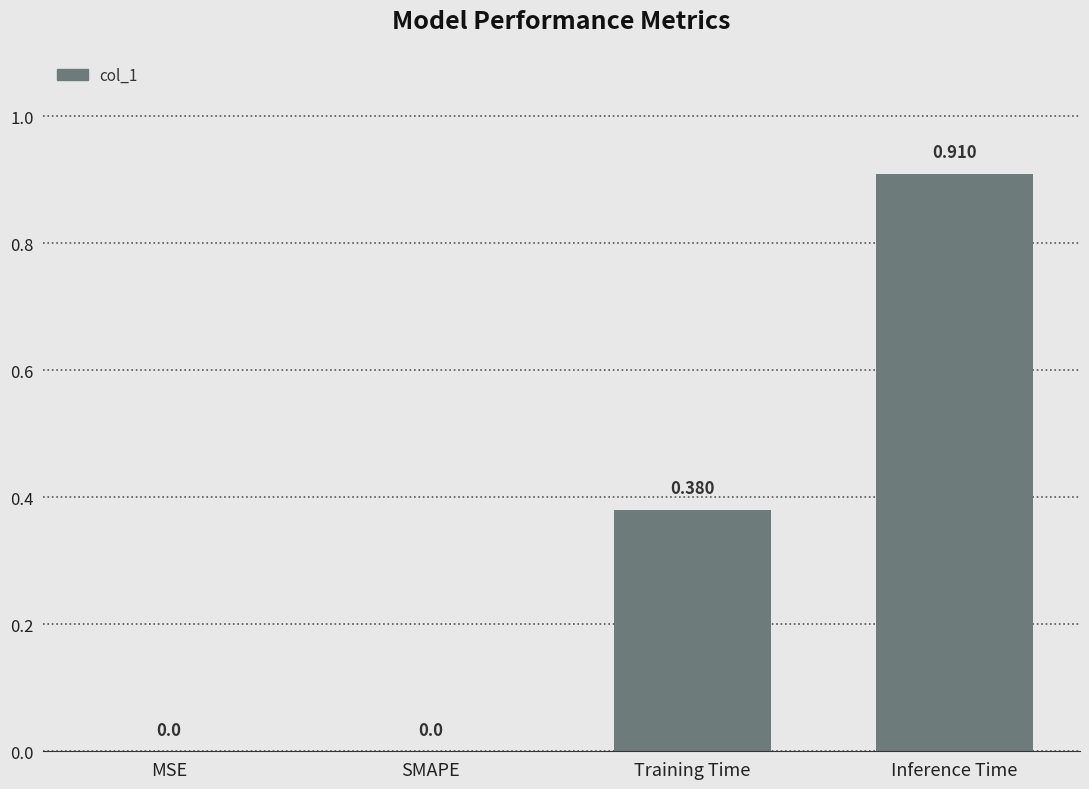

Between SMAPE and Inference Time, which is larger?

Inference Time